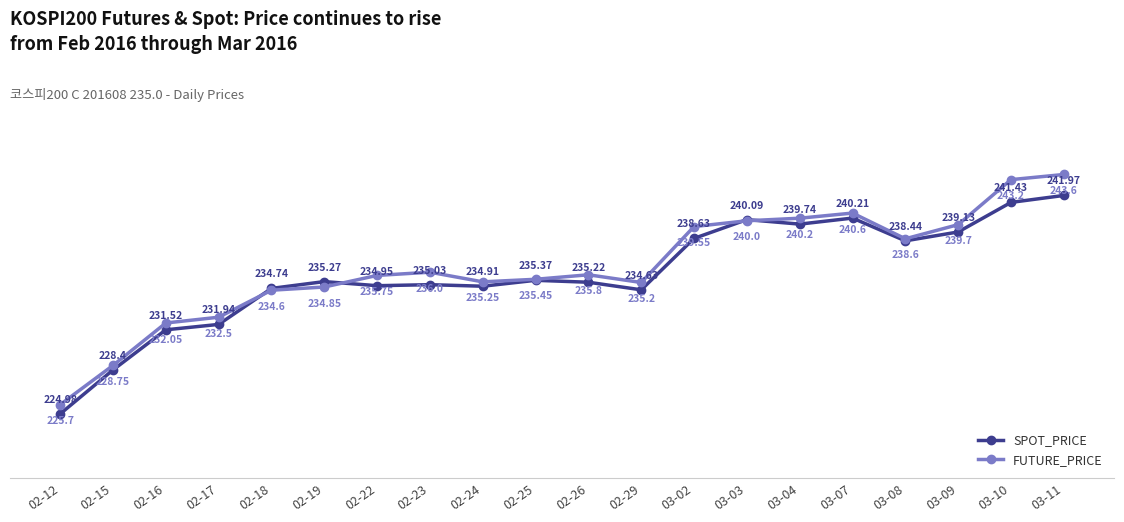

Is it true that SPOT_PRICE equals 107.2 at 02-23?

False